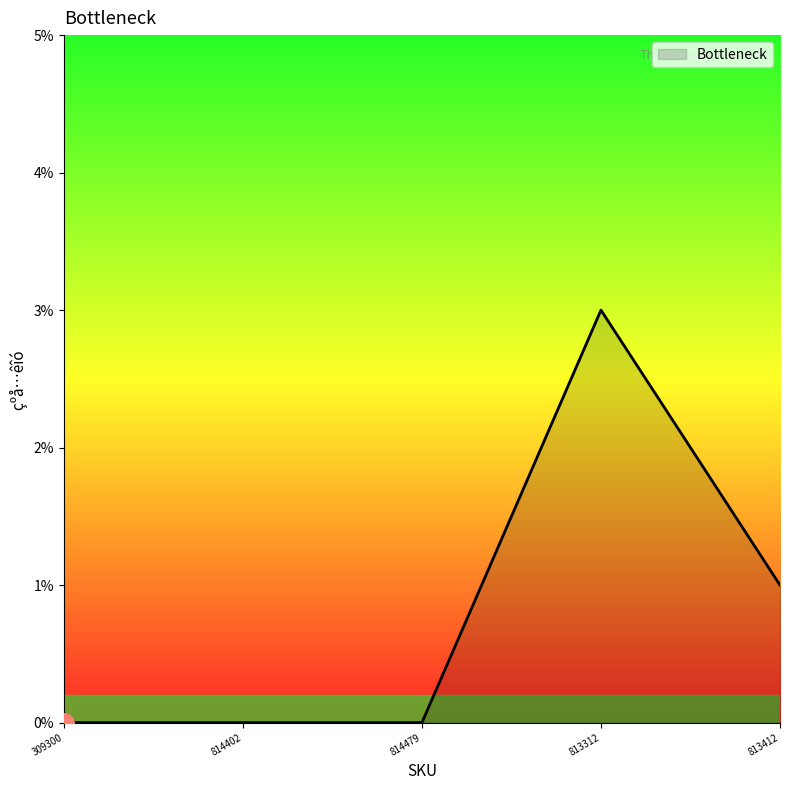

Where is the data nearest to the value 1?

813412